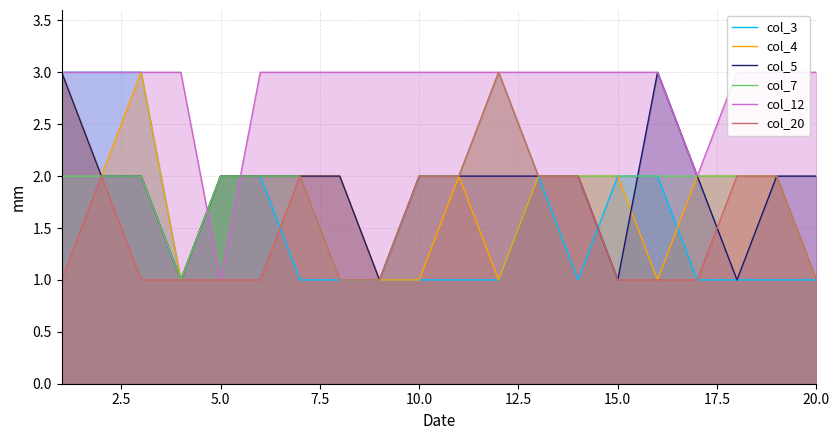

What is the highest value of the col_4 series?

3